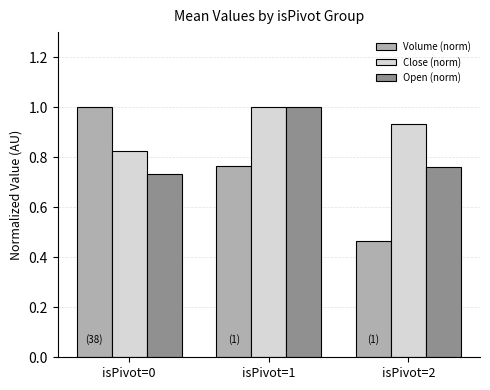

Count the number of categories in the chart.

3